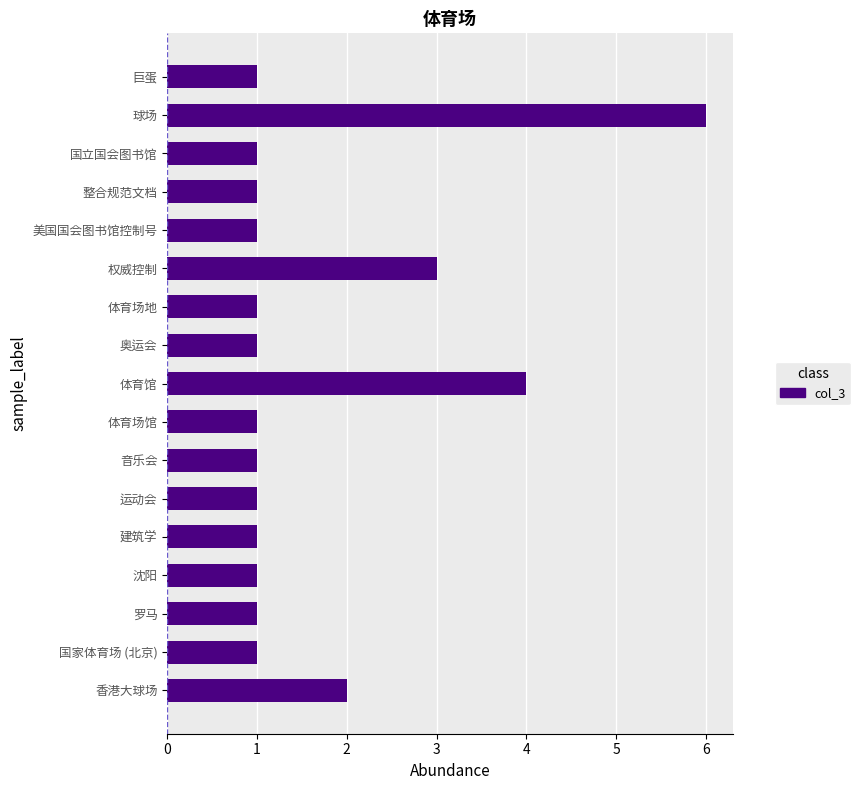

Which has a higher value, 体育馆 or 罗马?

体育馆